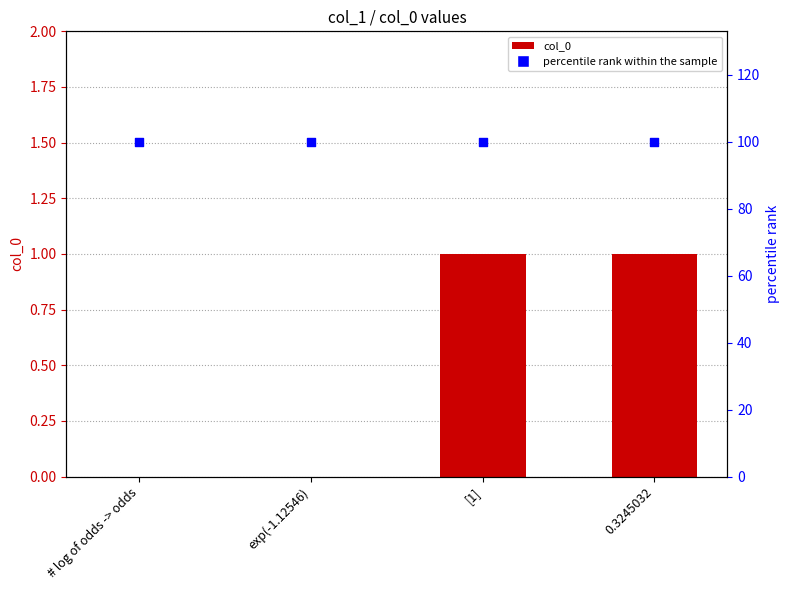

At which category is the sum across all series the highest?

[1]